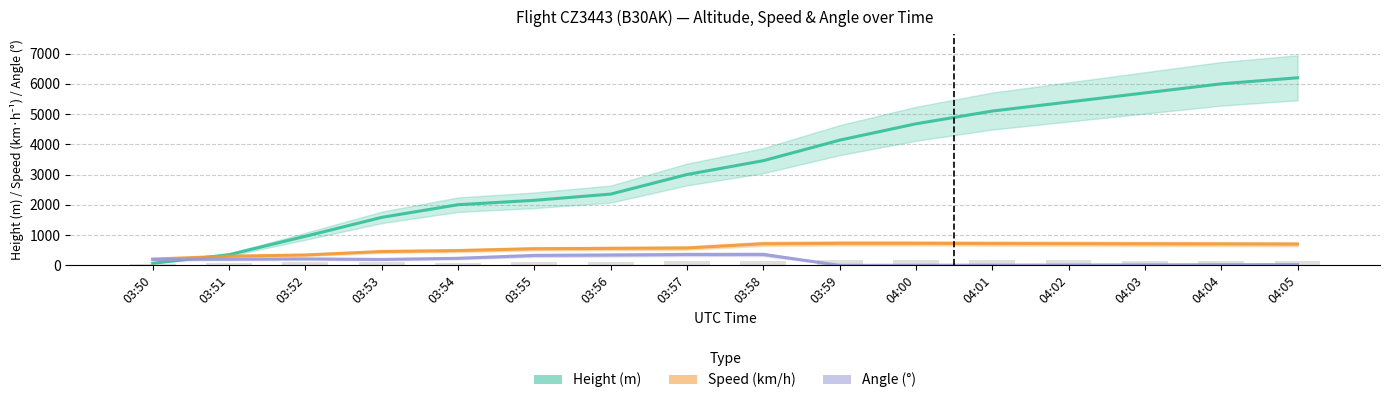

True or false: Height (m) has a value of 3295.1 at 04:03.

False